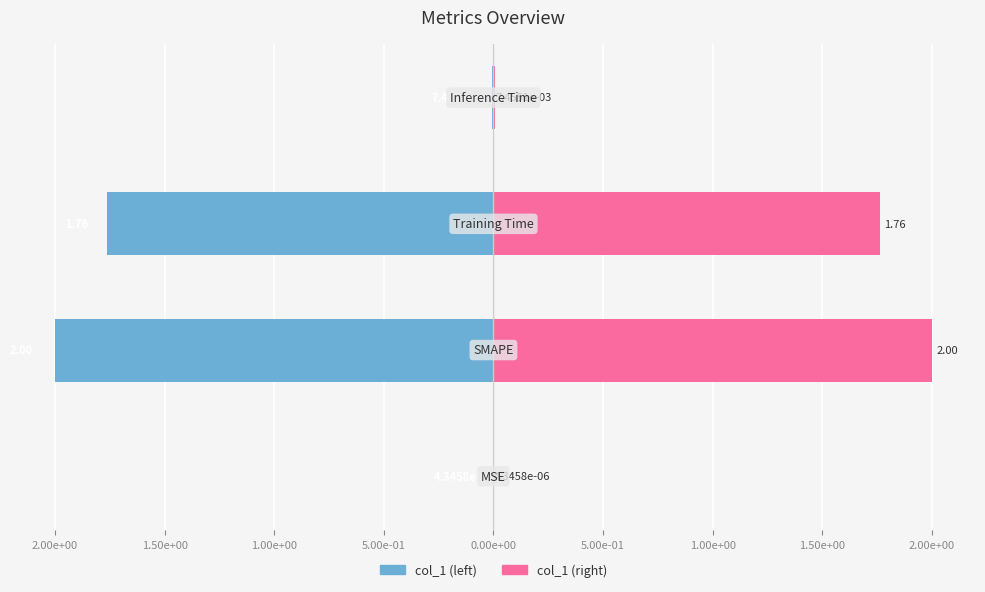

Rank the series by their maximum value, from lowest to highest.

Left Series, Right Series